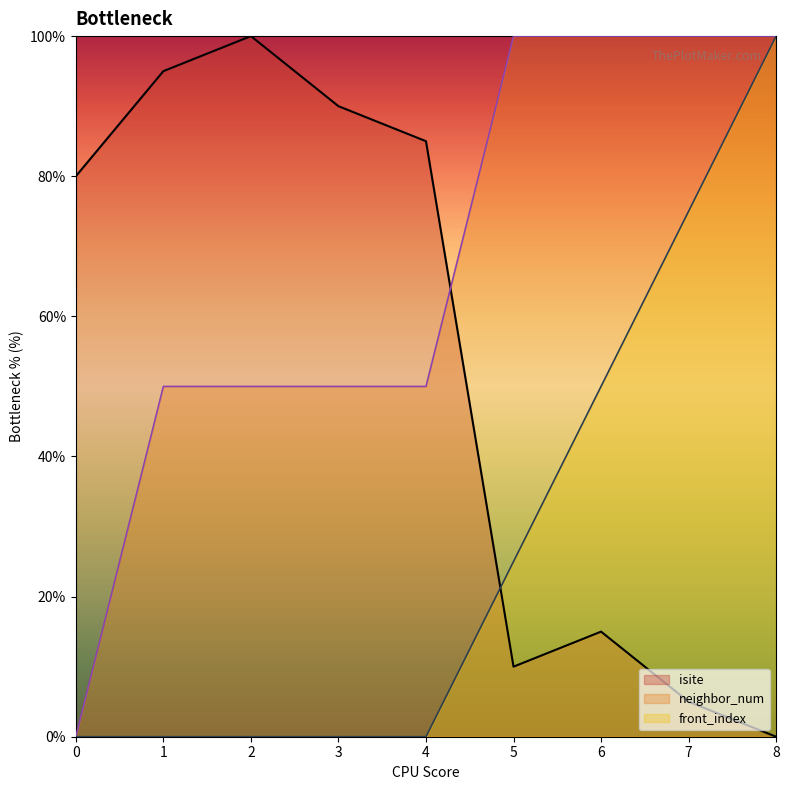

Which series has the largest total across all categories?

neighbor_num